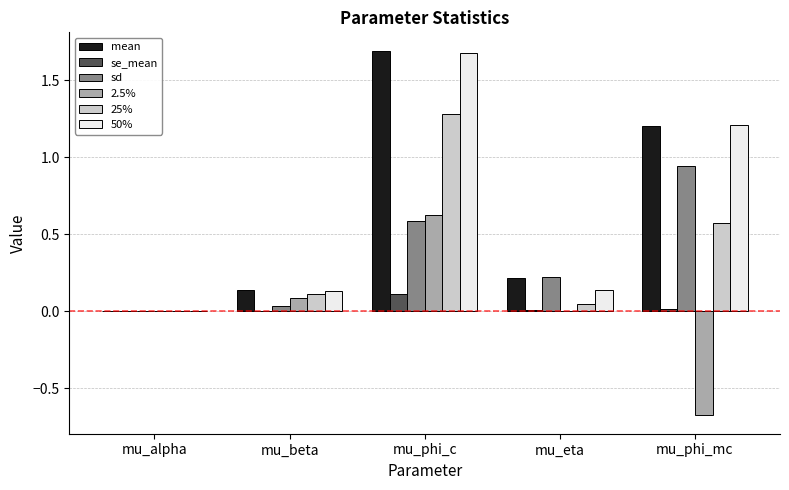

What is the sum of all sd values?

1.8